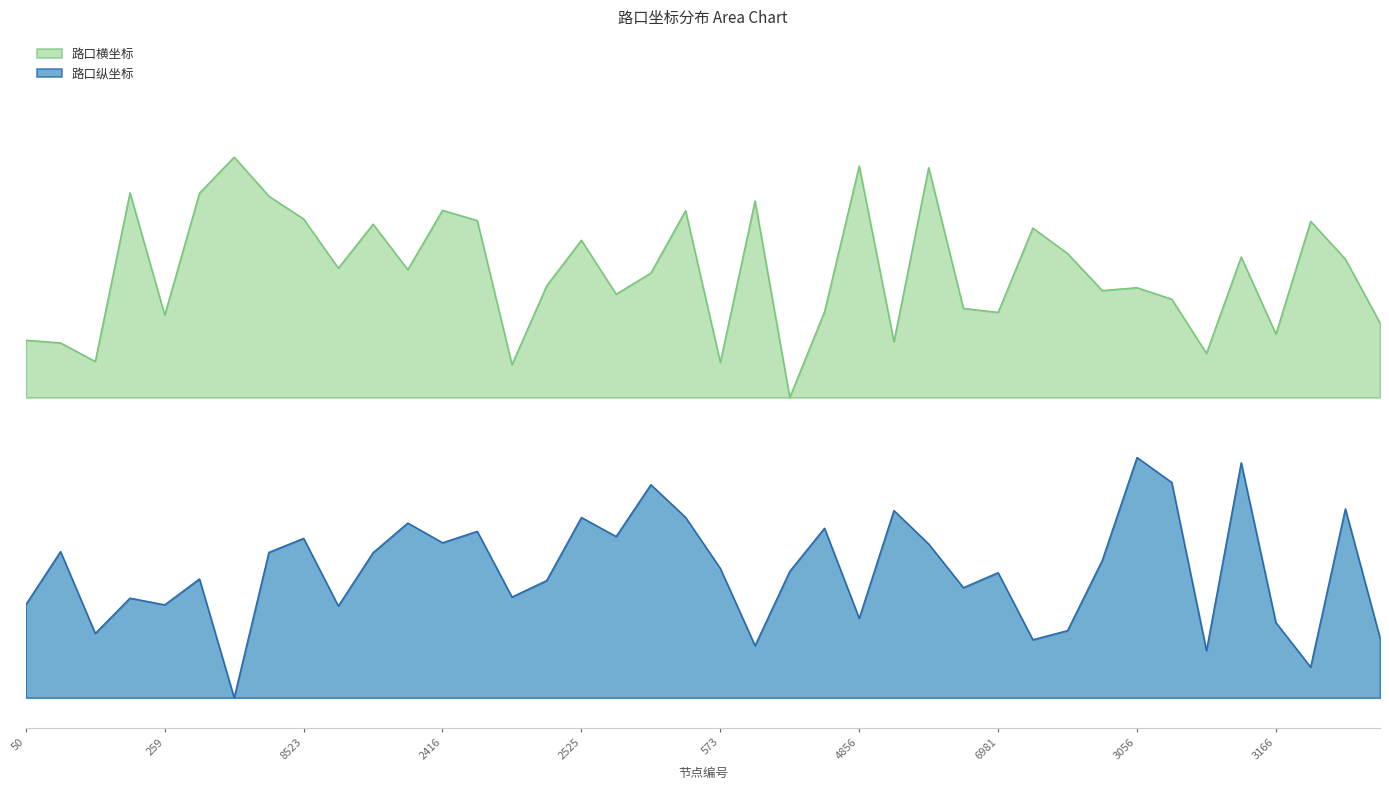

What is the total value across all series at 9332?

84.4